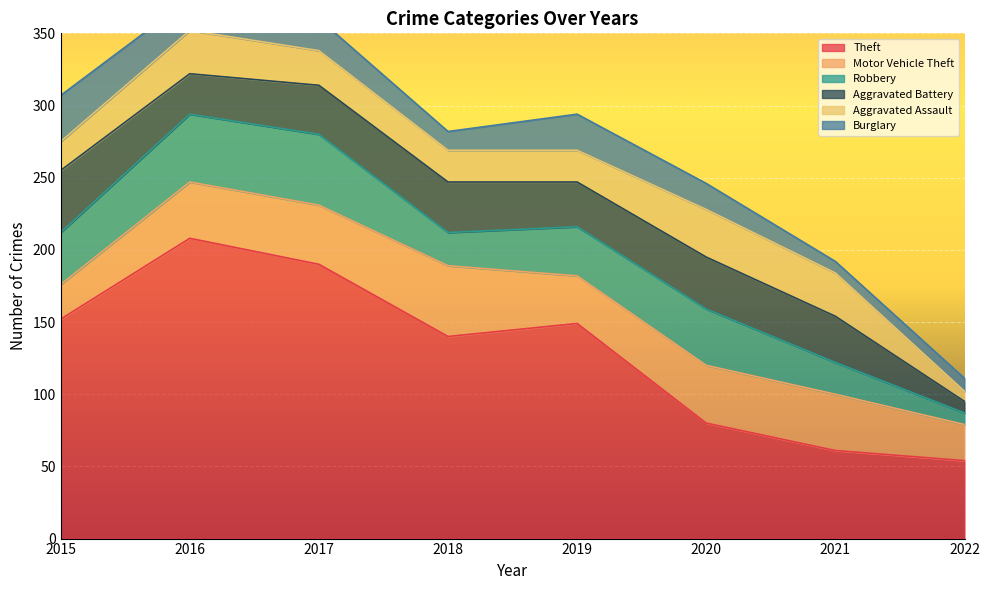

What is the sum of the Burglary values at 2022 and 2016?

31